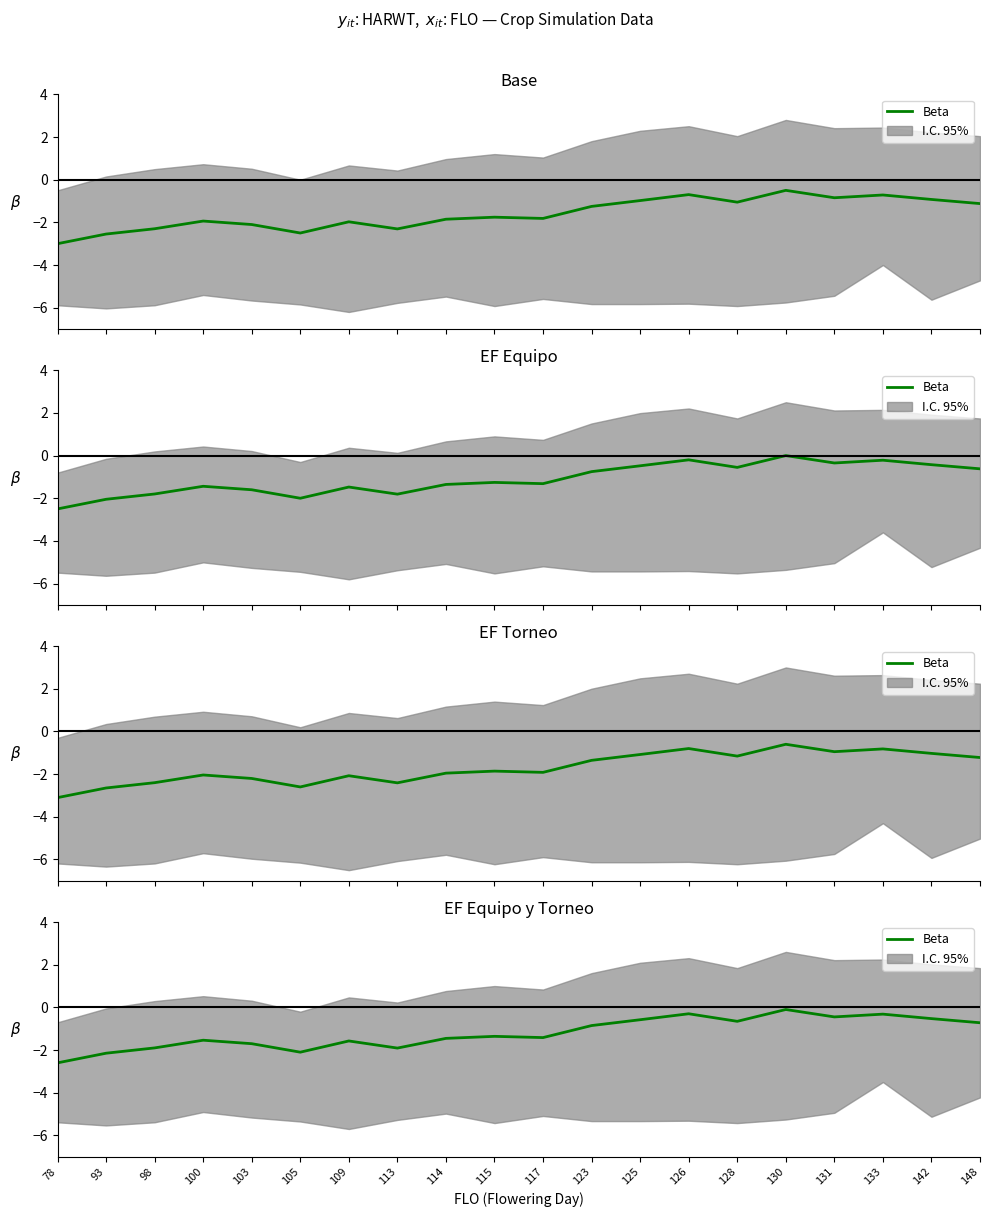

Is this an area chart (filled region under the line)?

No